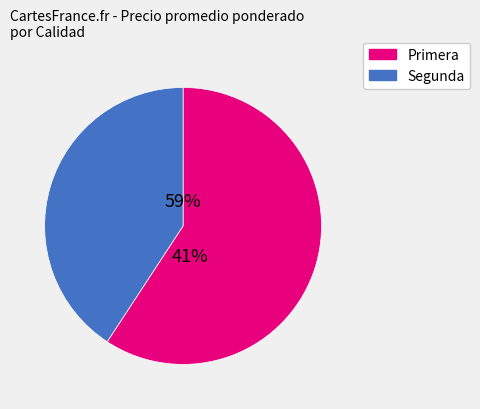

Does 18 represent more than half of the total?

No